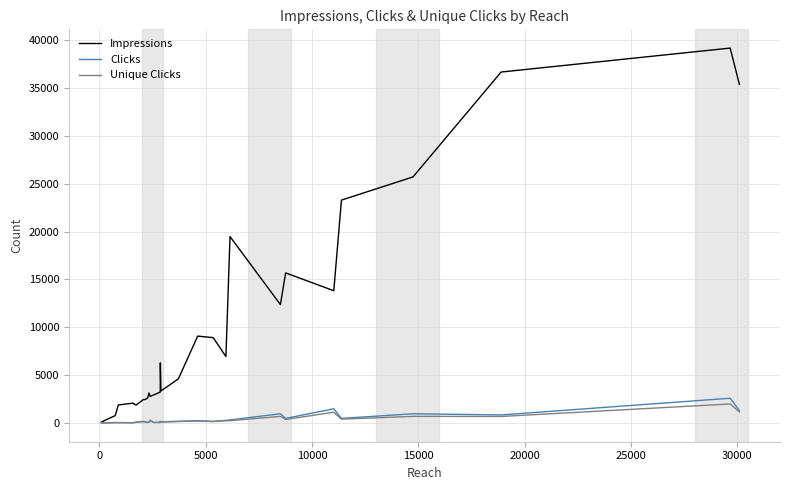

Which series has the largest total across all categories?

Impressions